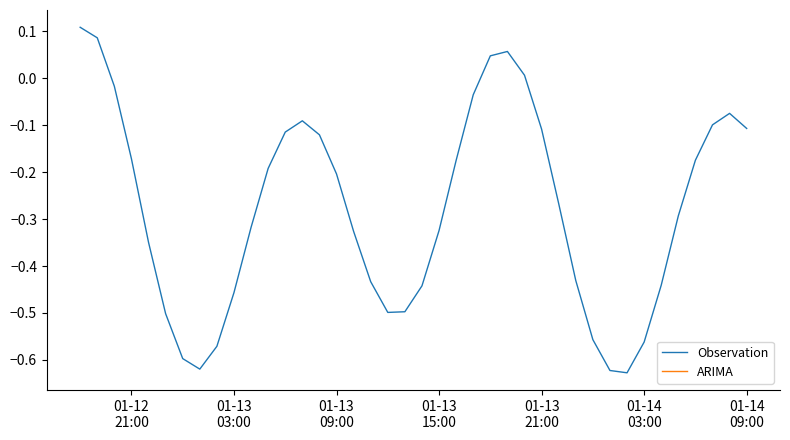

What is the difference between the maximum and minimum values?

0.7